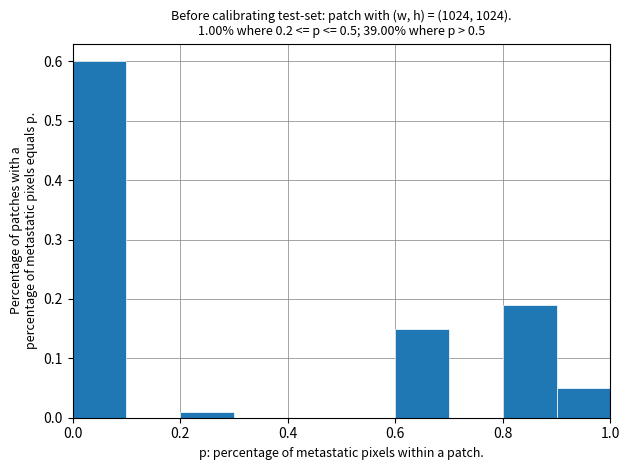

Which range on the x-axis has the tallest bar?

0.0 to 0.1